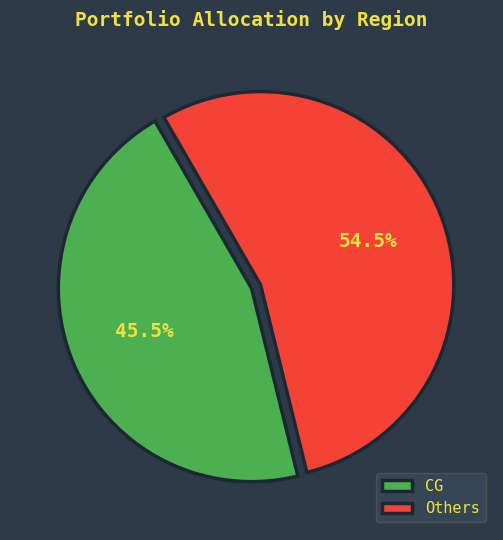

Is there a majority slice in this chart?

Yes